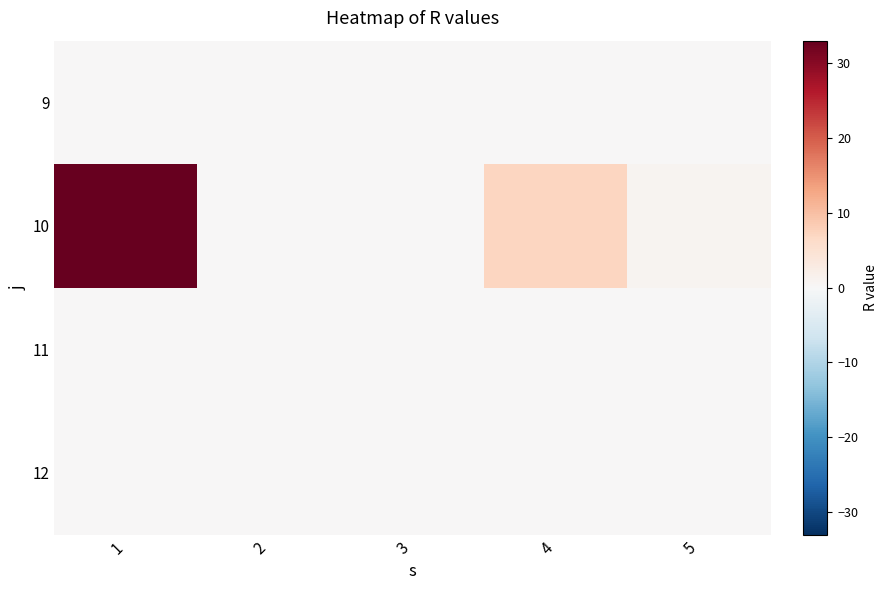

Reading right to left, what are all the values shown in this chart?

9: 5=0	4=0	3=0	2=0	1=0
10: 5=1	4=7	3=0	2=0	1=33
11: 5=0	4=0	3=0	2=0	1=0
12: 5=0	4=0	3=0	2=0	1=0